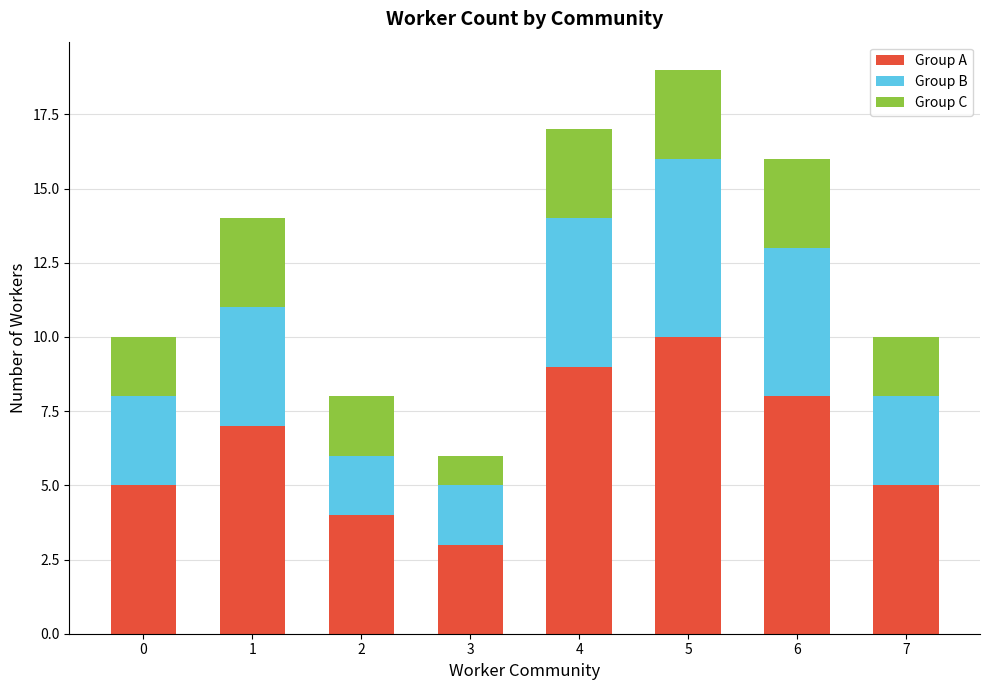

What is the difference between the maximum and minimum values in the Group A series?

7